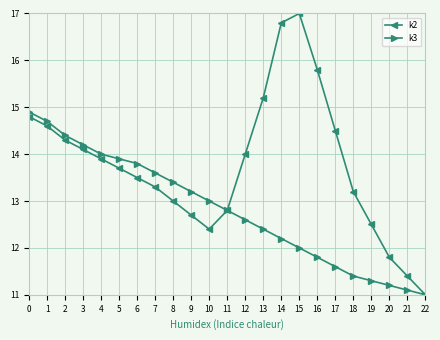

Reading left to right, what are all the values shown in this chart?

k2: 14.8	14.6	14.3	14.1	13.9	13.7	13.5	13.3	13.0	12.7	12.4	12.8	14.0	15.2	16.8	17.0	15.8	14.5	13.2	12.5	11.8	11.4	11.0
k3: 14.9	14.7	14.4	14.2	14.0	13.9	13.8	13.6	13.4	13.2	13.0	12.8	12.6	12.4	12.2	12.0	11.8	11.6	11.4	11.3	11.2	11.1	11.0